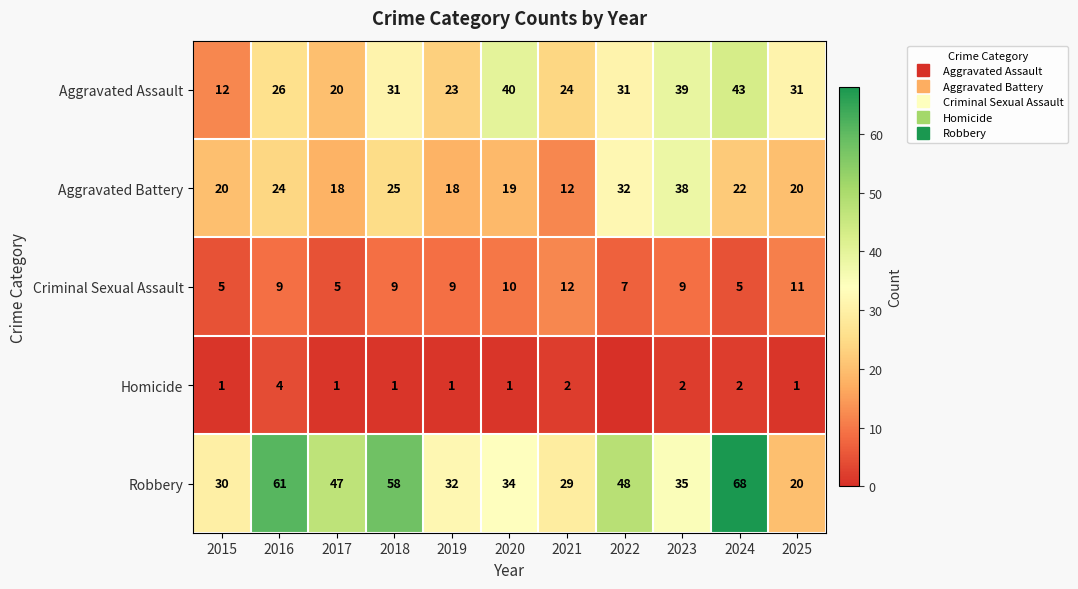

How many values in the Aggravated Battery series exceed 20?

5